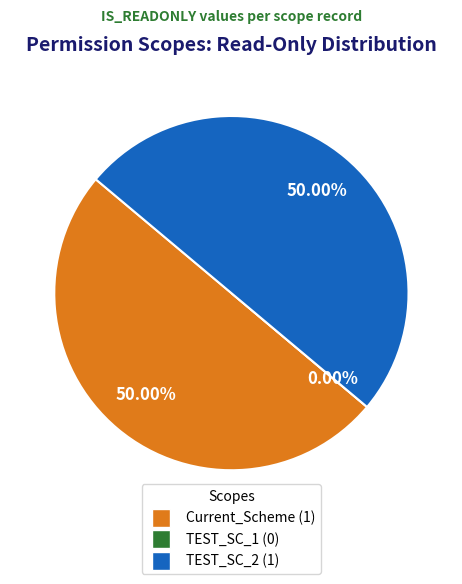

True or false: TEST_SC_1 accounts for 11% of the total.

False